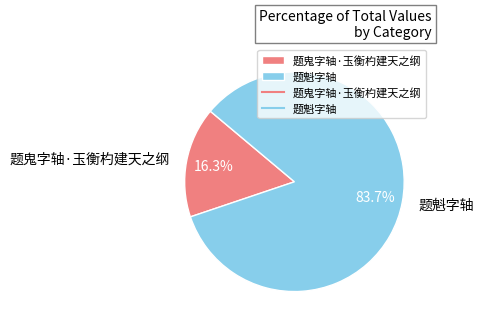

Is there a majority slice in this chart?

Yes